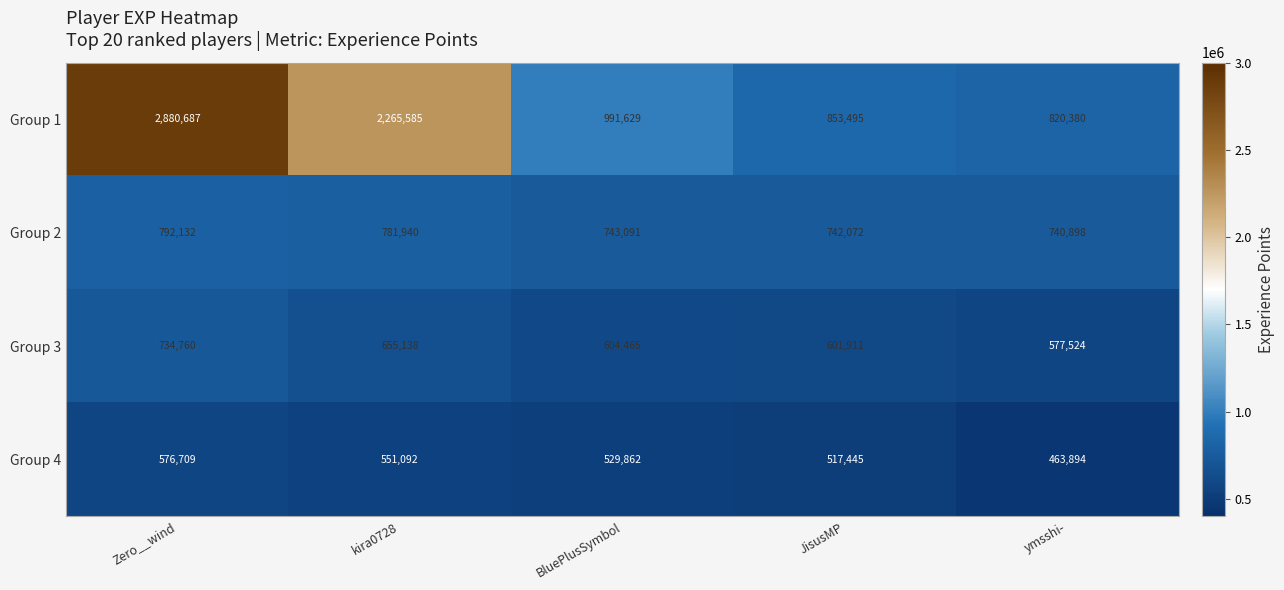

What is the total value across all series at BluePlusSymbol?

2869047